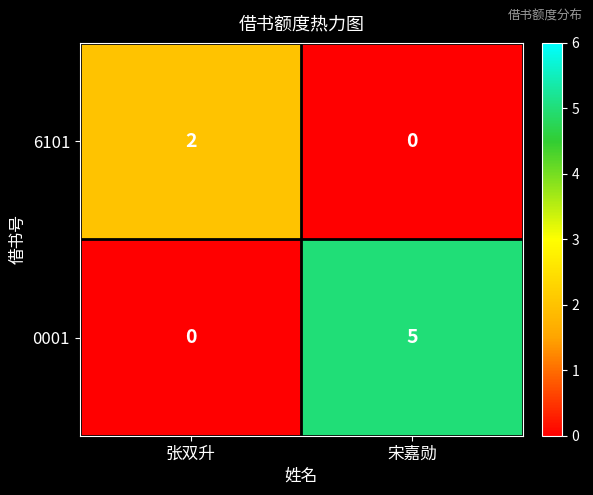

True or false: 6101 has a value of 2 at 张双升.

True